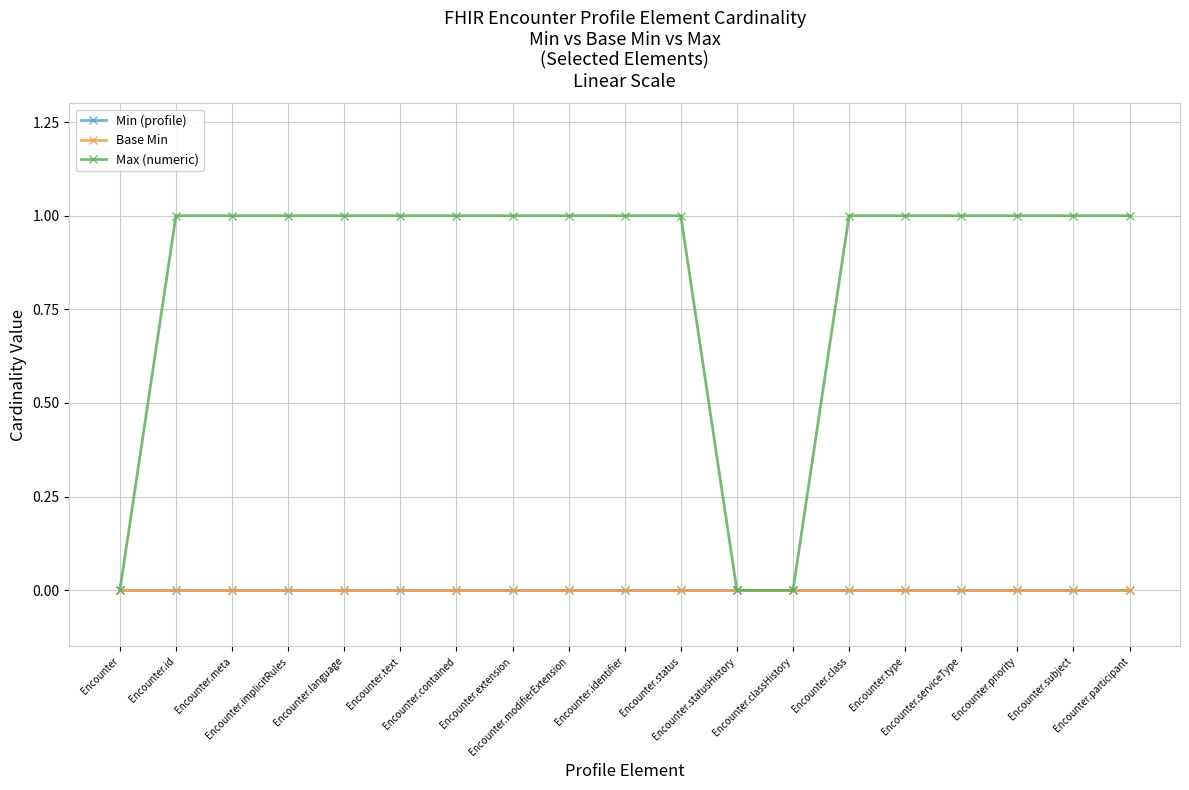

What are all the series names shown in the legend?

Min (profile), Base Min, Max (numeric)